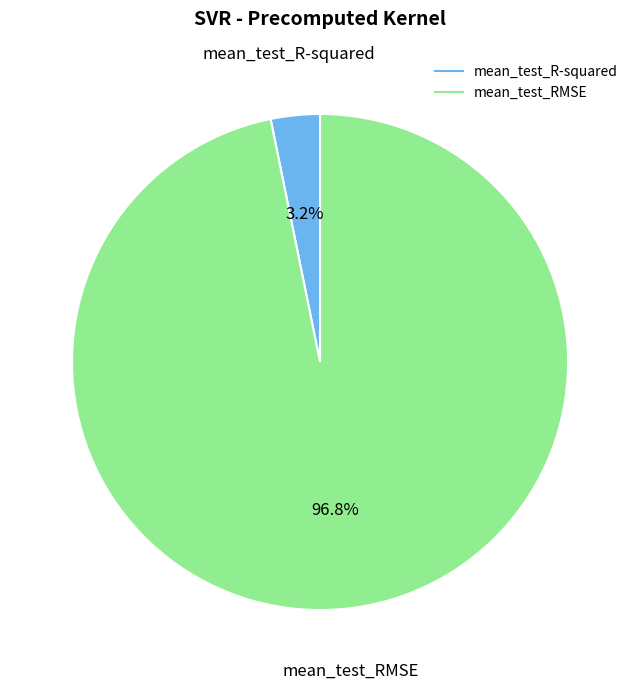

What is the largest slice in the pie chart?

mean_test_RMSE